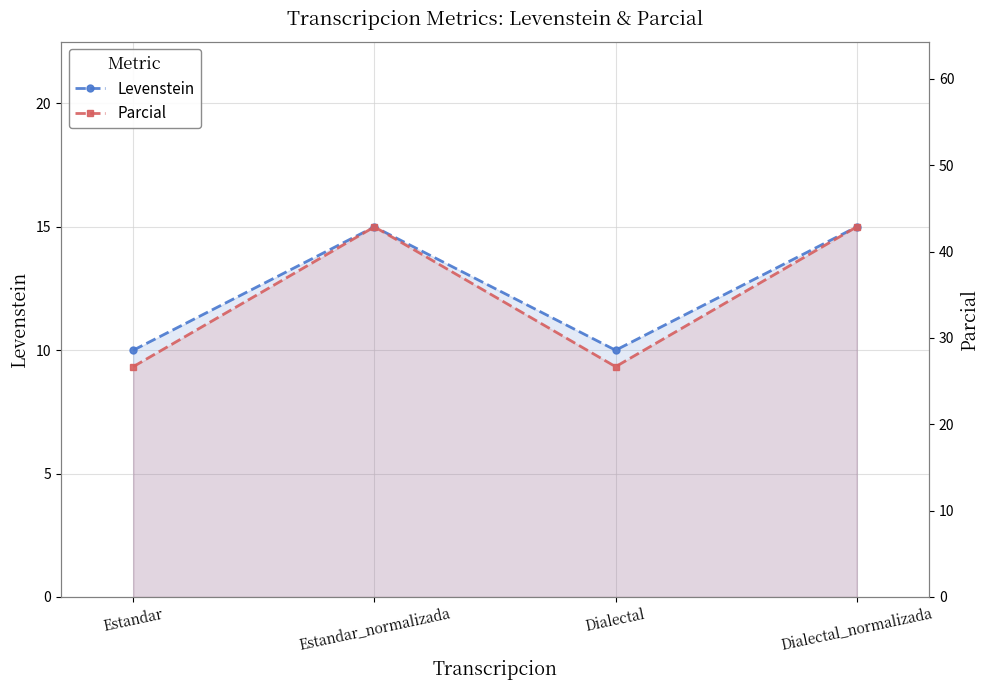

Reading right to left, list all the values displayed in this chart.

Levenstein: 15.0	10.0	15.0	10.0
Parcial: 42.9	26.7	42.9	26.7